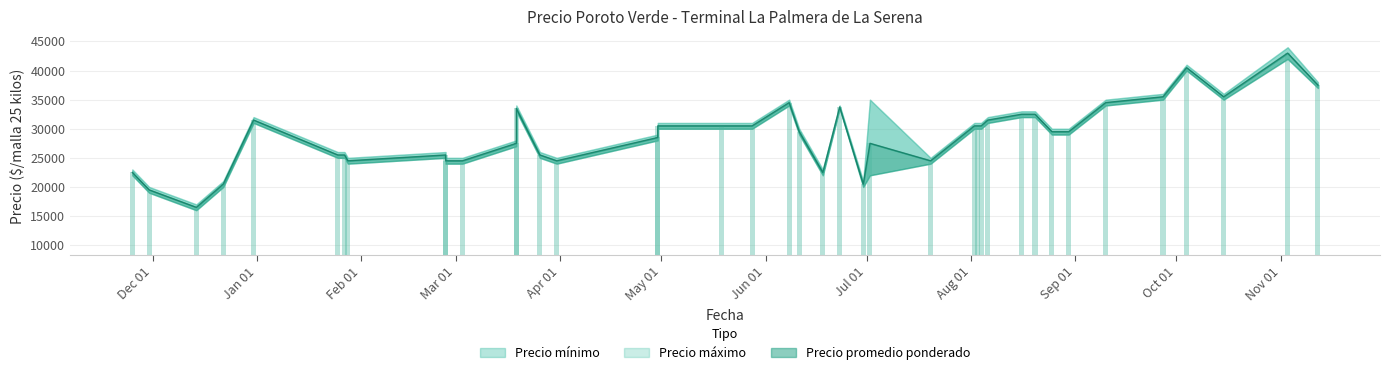

True or false: Precio promedio ponderado has a value of 9747 at 20.

False